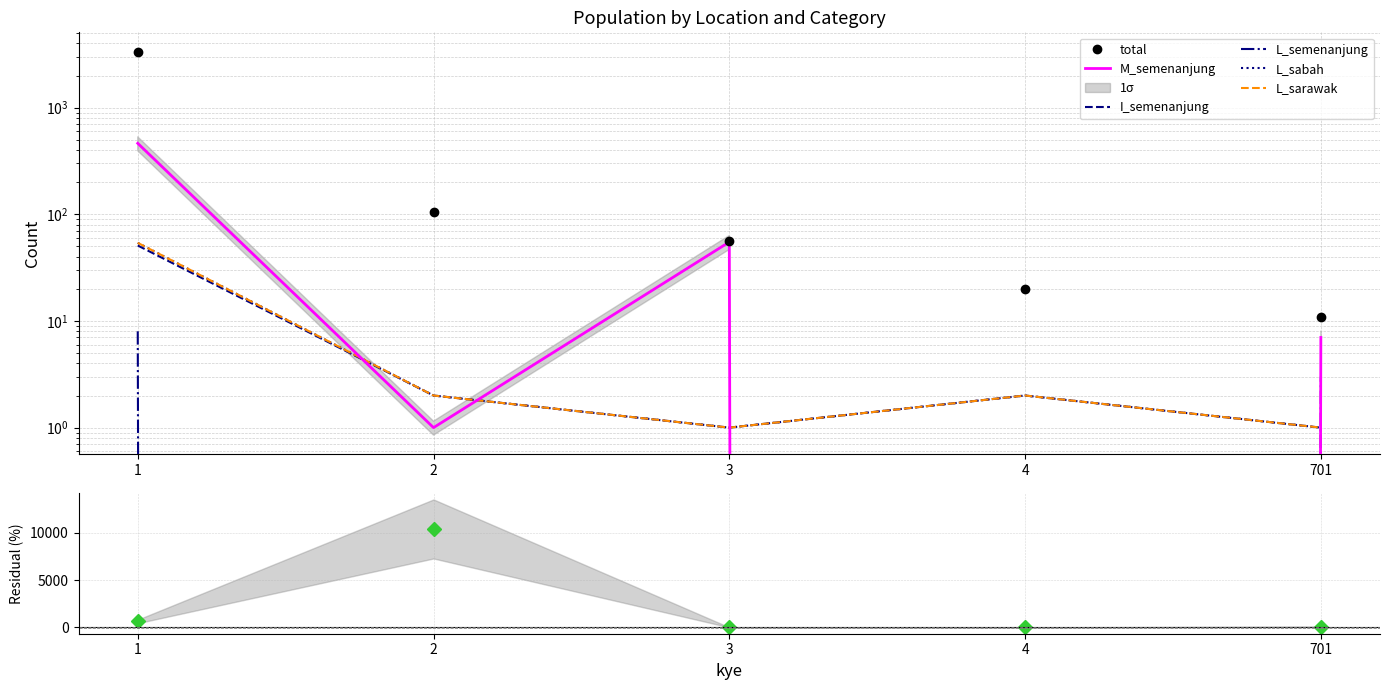

Count the number of categories in the chart.

5